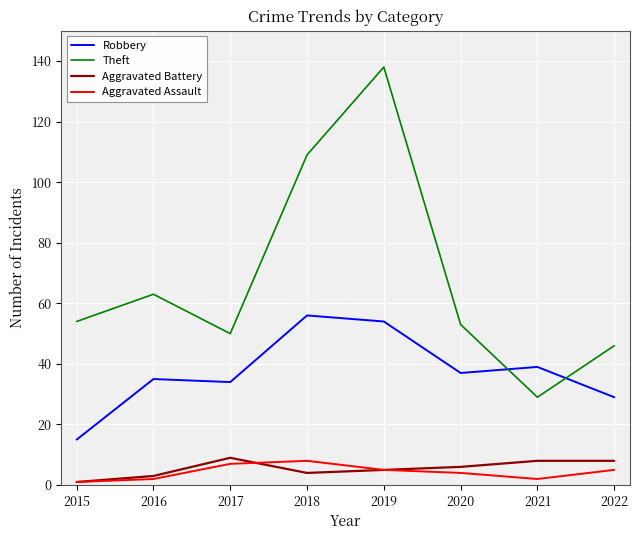

True or false: Aggravated Assault and Robbery cross at least once.

False